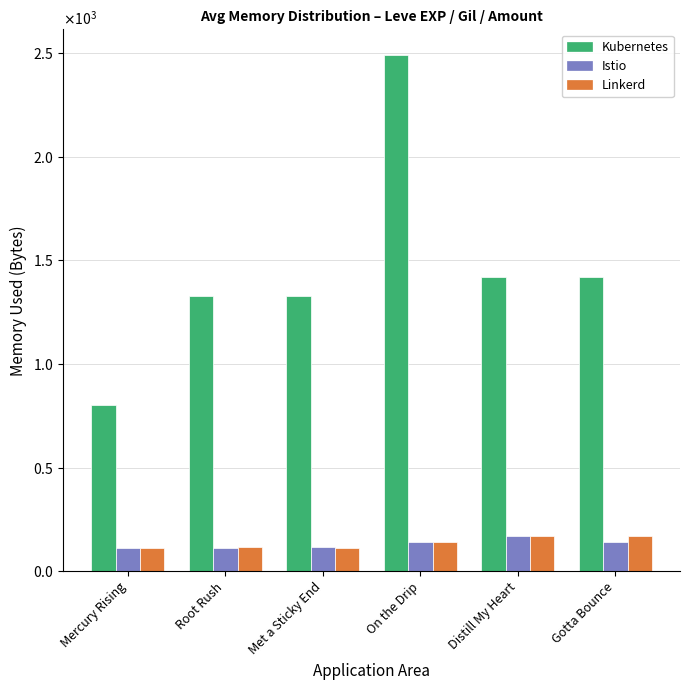

At which label does Kubernetes reach its peak?

On the Drip